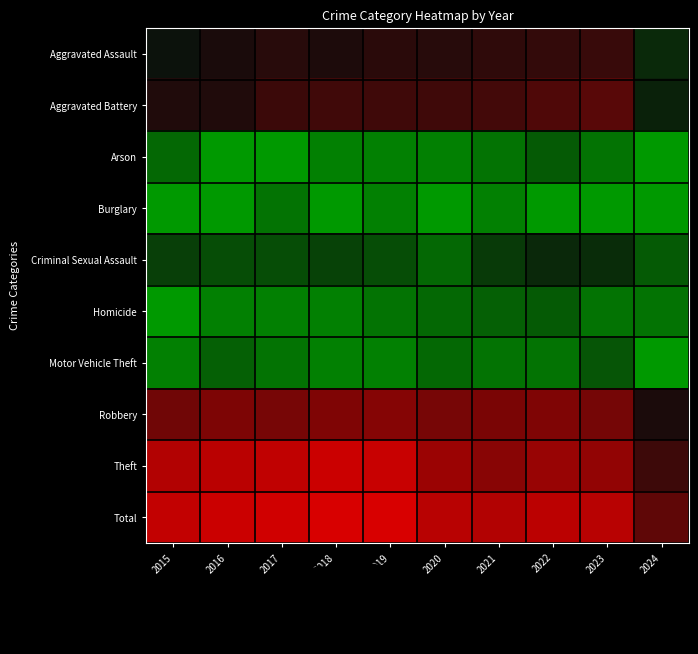

Is it true that Theft equals 0.5 at 2022?

False